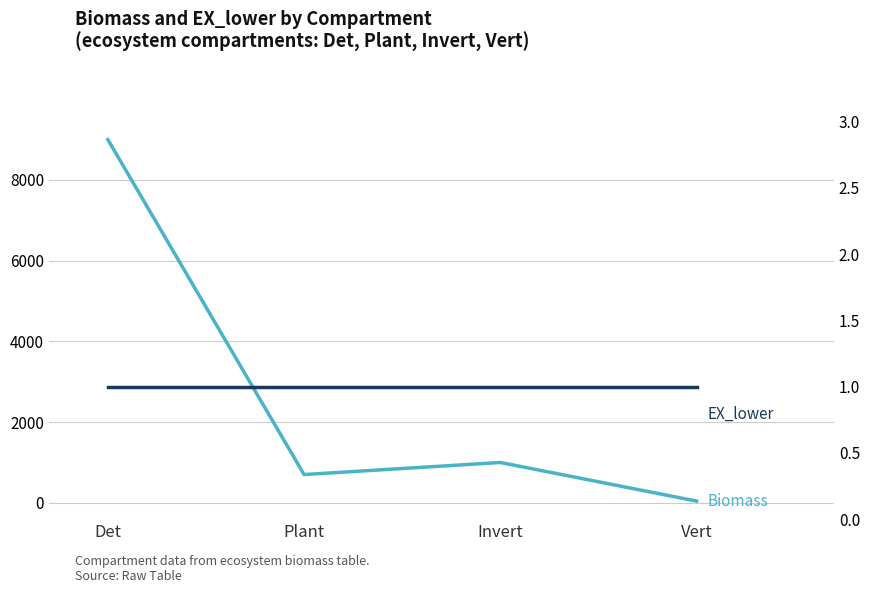

Which series changed the most between Det and Vert?

Biomass